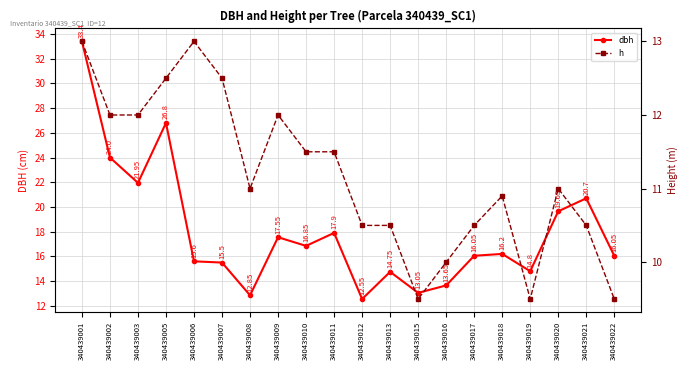

True or false: h has more than 1 interior local peaks.

True